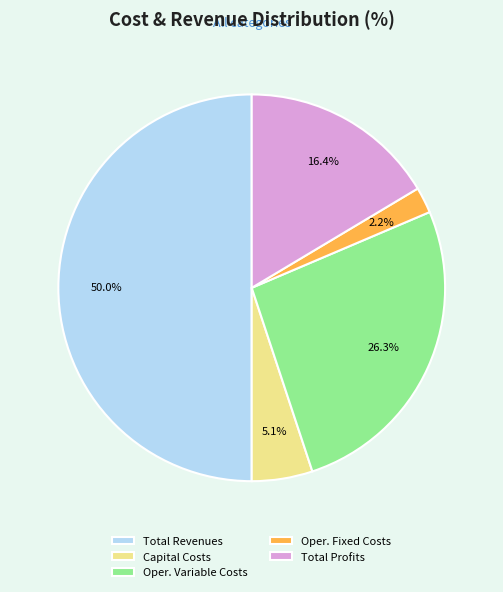

Rank the categories by value from lowest to highest.

Oper. Fixed Costs, Capital Costs, Total Profits, Oper. Variable Costs, Total Revenues